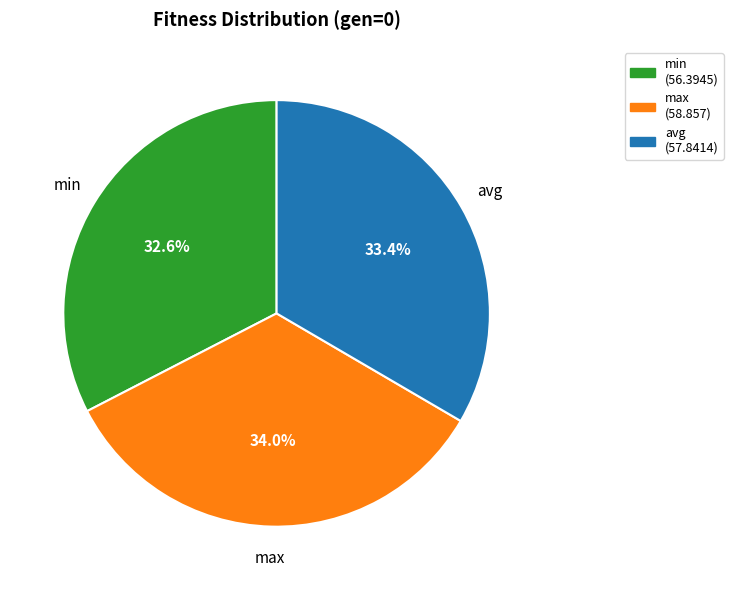

What is the smallest slice in the pie chart?

min